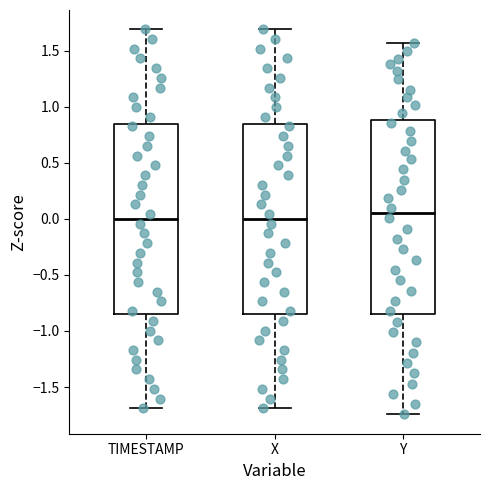

Where does the median line of the box for X sit on the y-axis? The values are not printed on the chart, so give them approximately, as read against the axis.

0.00